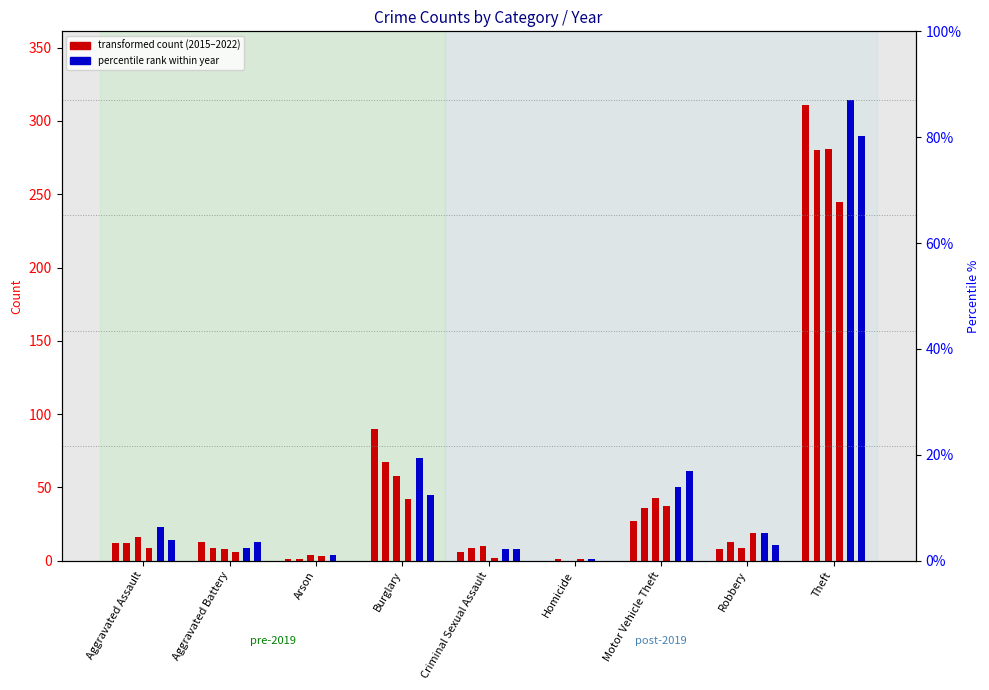

At which category is the sum across all series the highest?

Theft